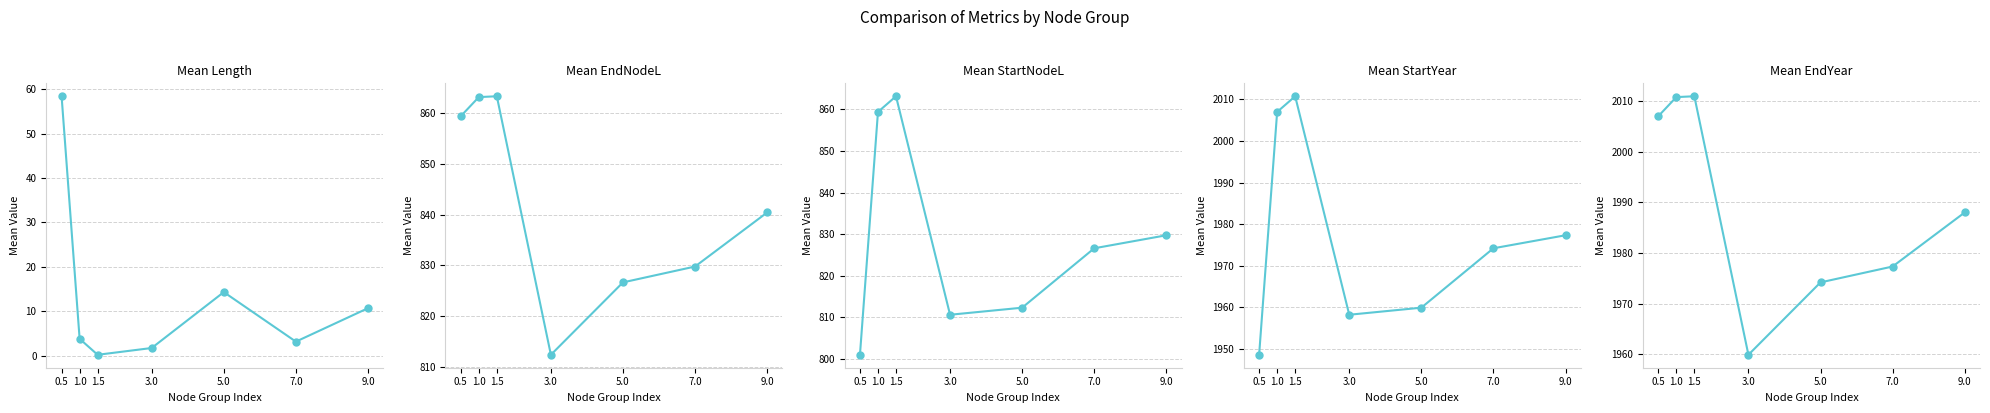

Is this an area chart (filled region under the line)?

No